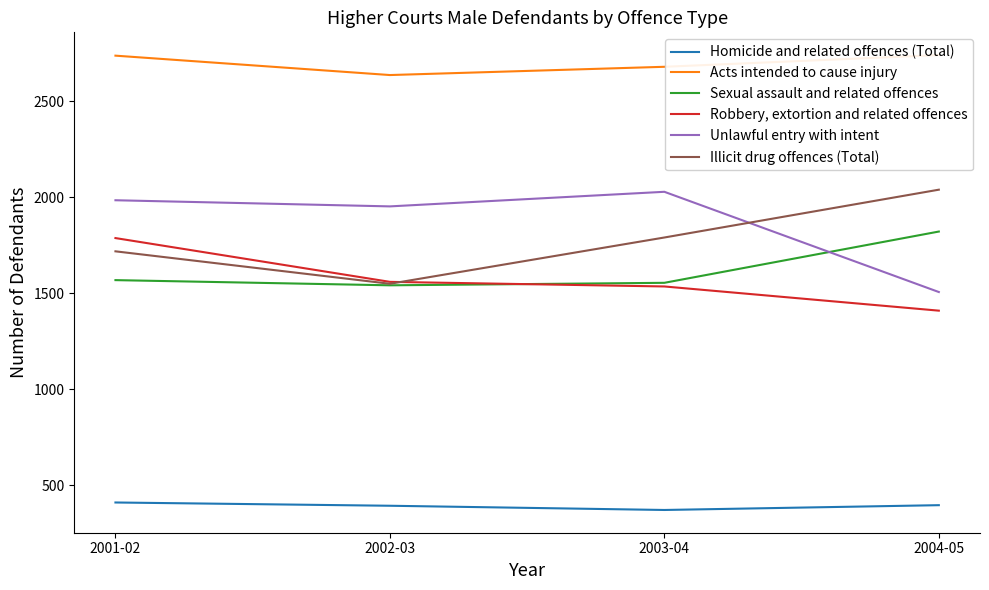

Which series has the largest range (max minus min)?

Unlawful entry with intent